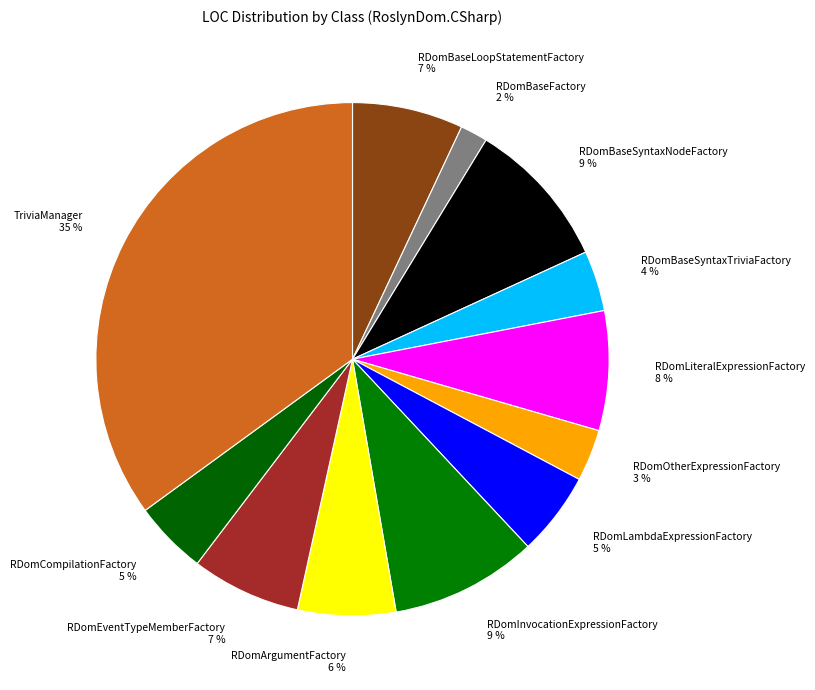

What is the largest slice in the pie chart?

TriviaManager